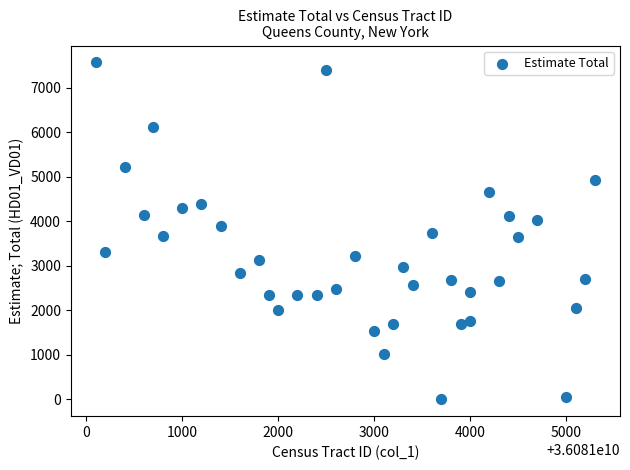

What is the range of X values (max minus min)?

5200